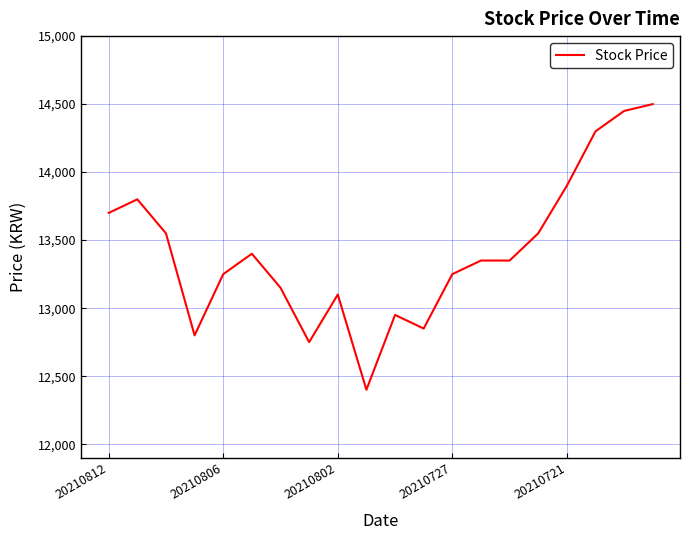

Count the number of data series in this chart.

1